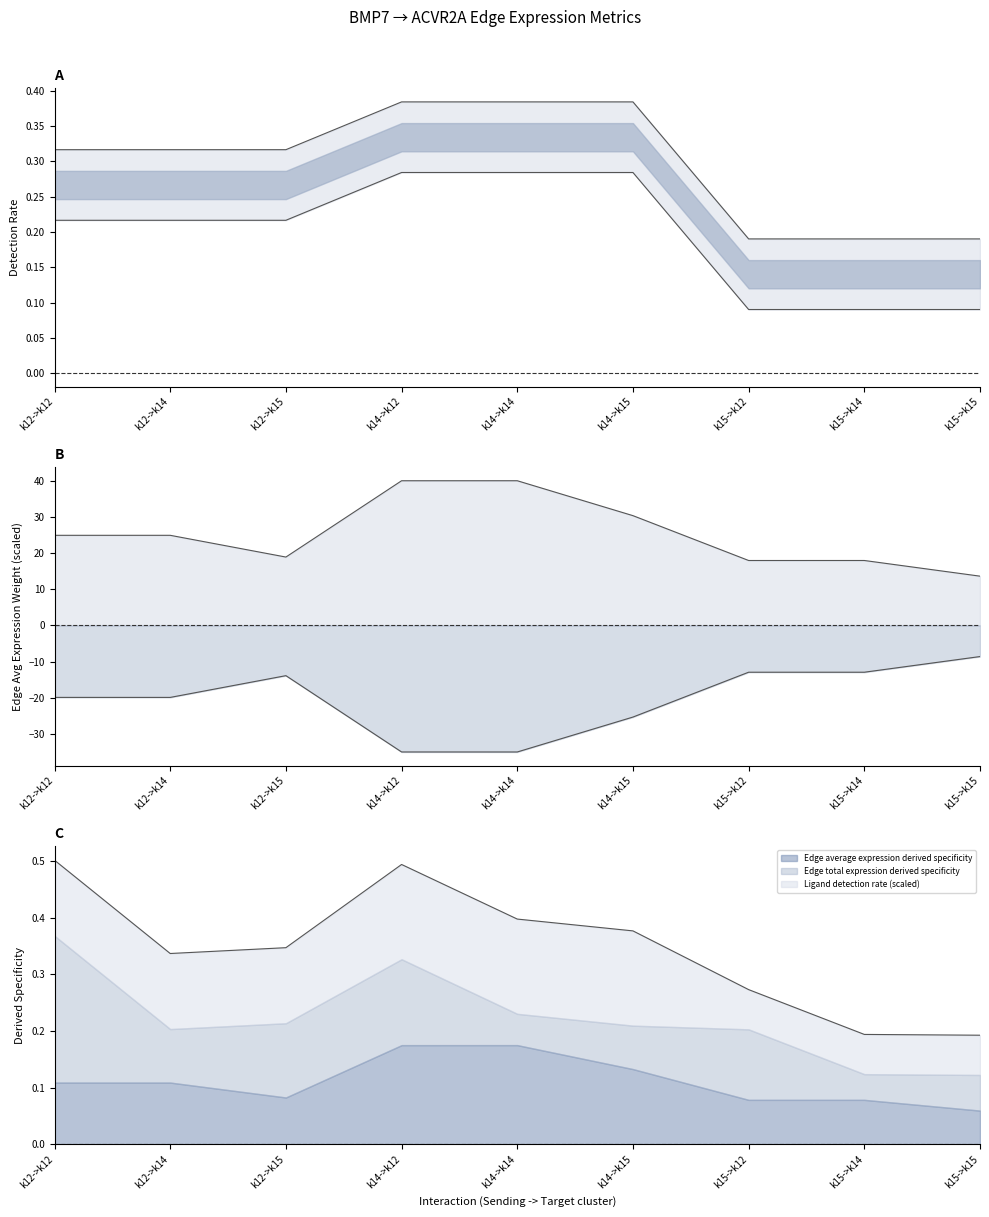

The value of Edge average expression weight at k15->k14 is 29.6. True or false?

False